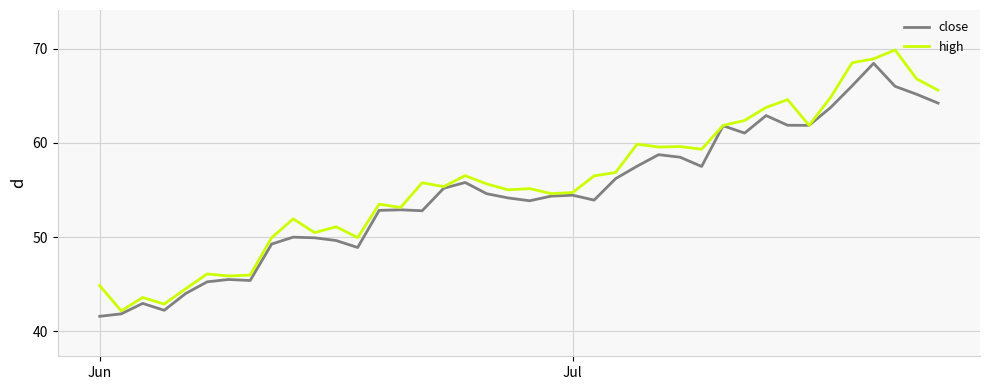

Which series has the largest range (max minus min)?

high